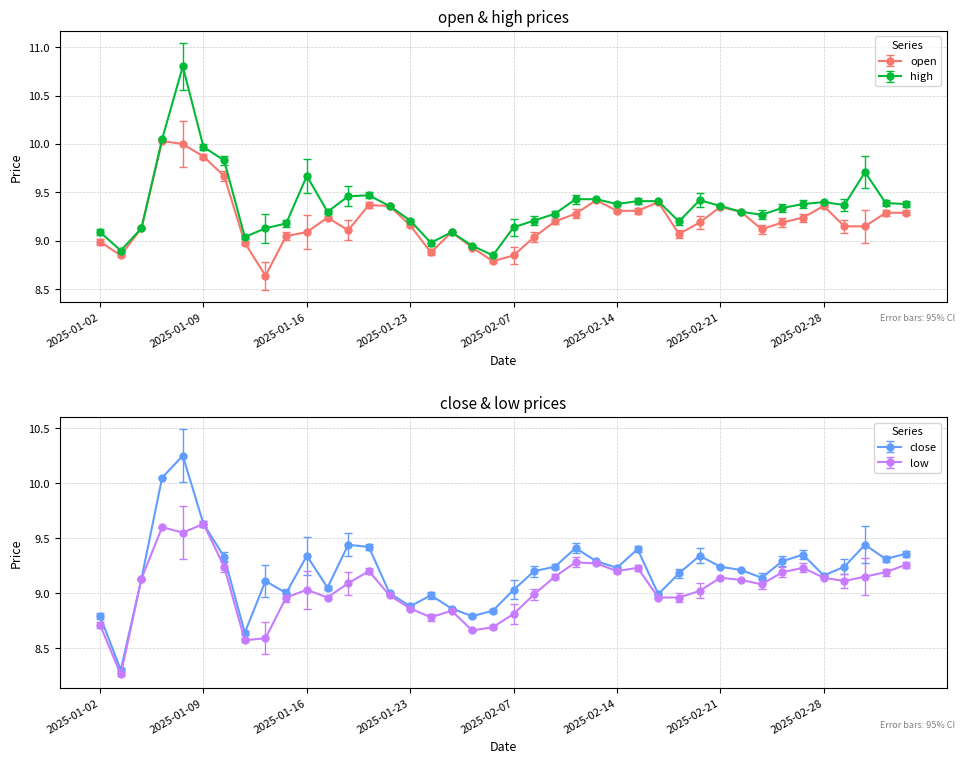

What are all the series names shown in the legend?

open, close, high, low